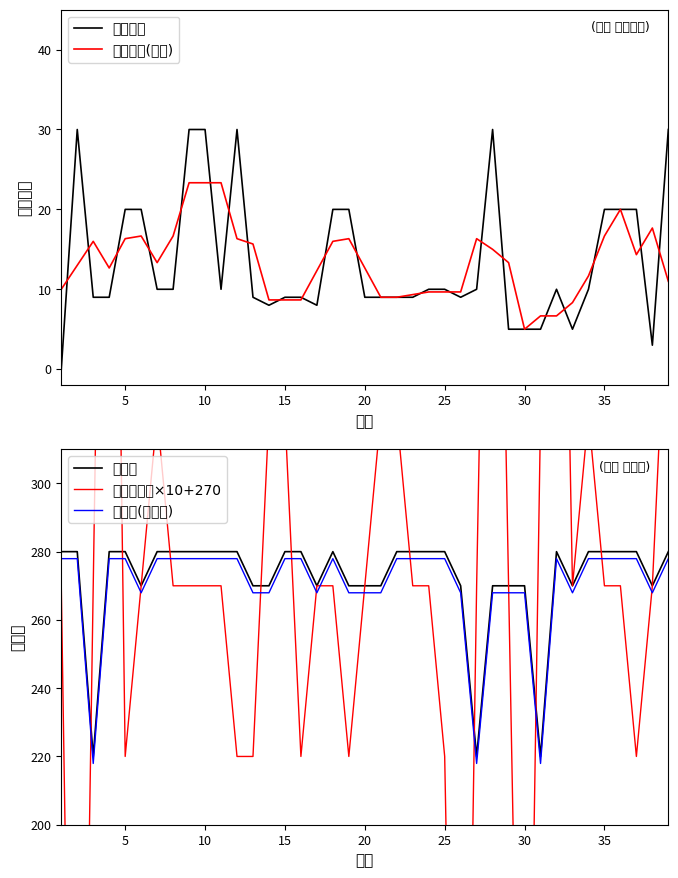

What is the highest value of the 技能点(去均值) series?

277.9